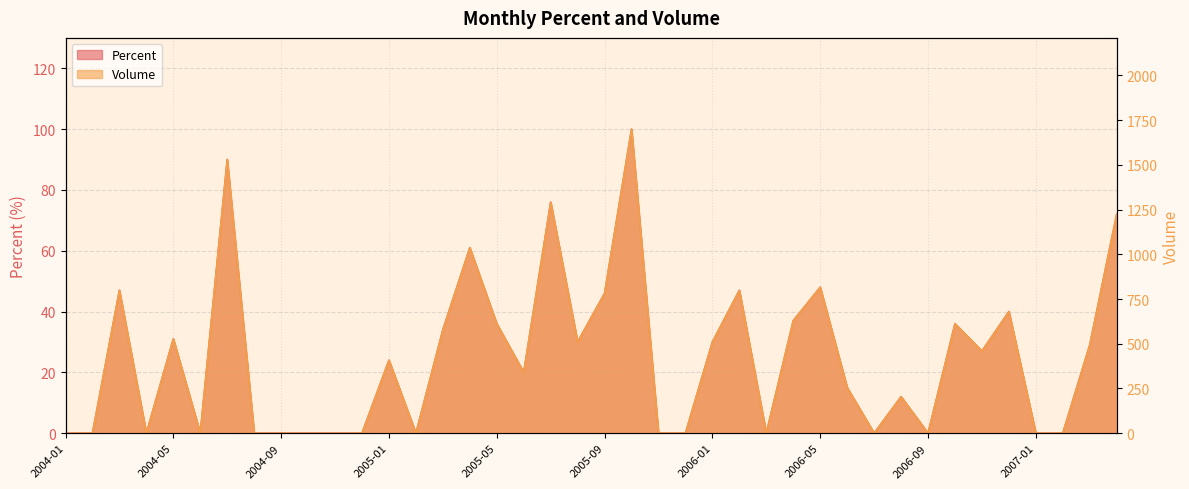

What are all the series names shown in the legend?

Percent, Volume